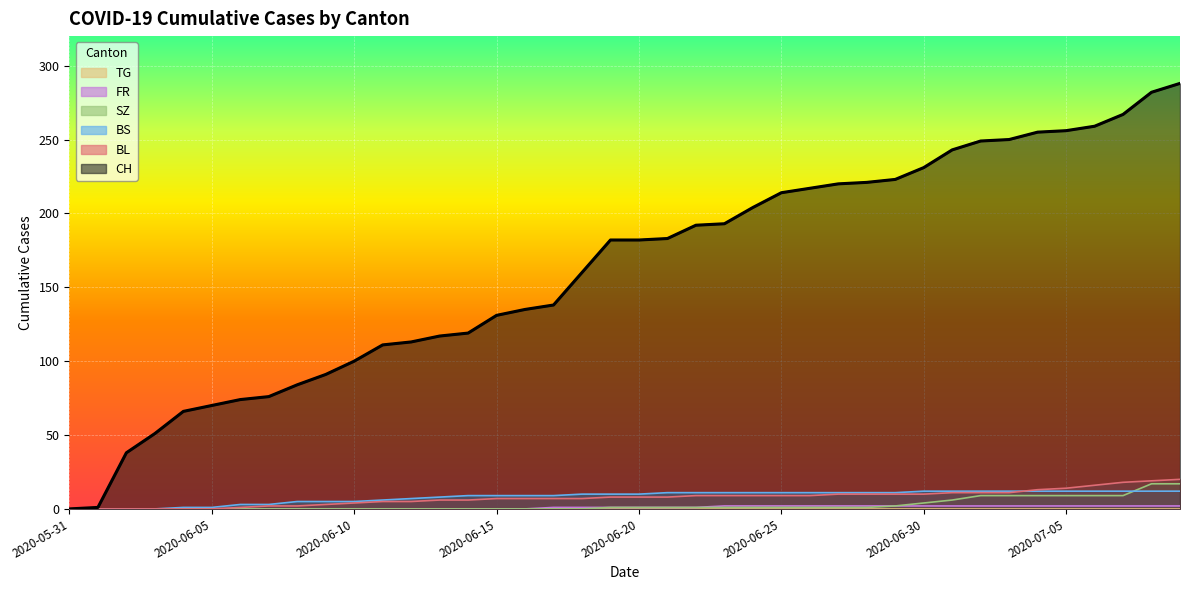

At which label does SZ reach its minimum?

2020-05-31